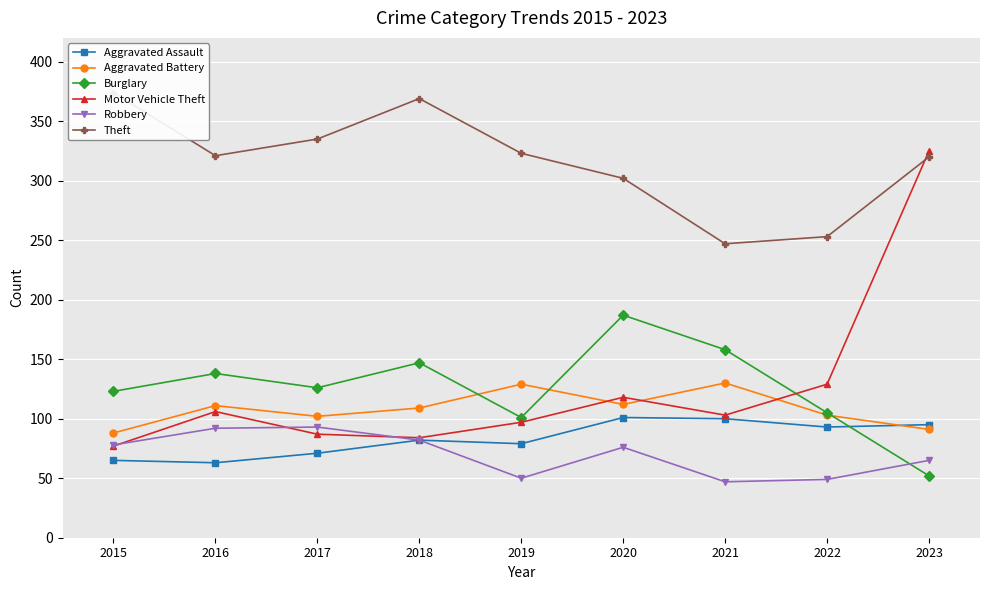

At which label is Robbery closest to 70?

2023